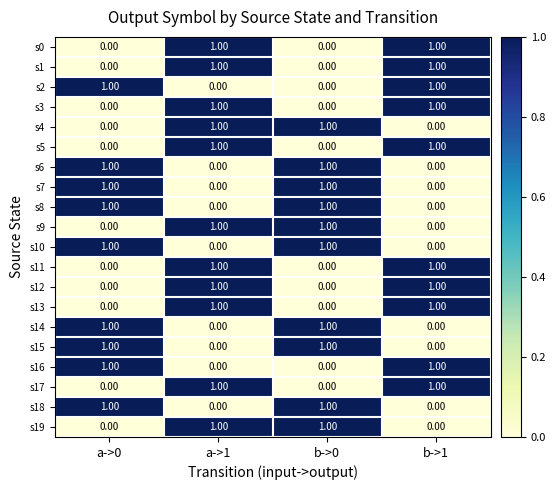

At how many categories does at least one series exceed 0?

4